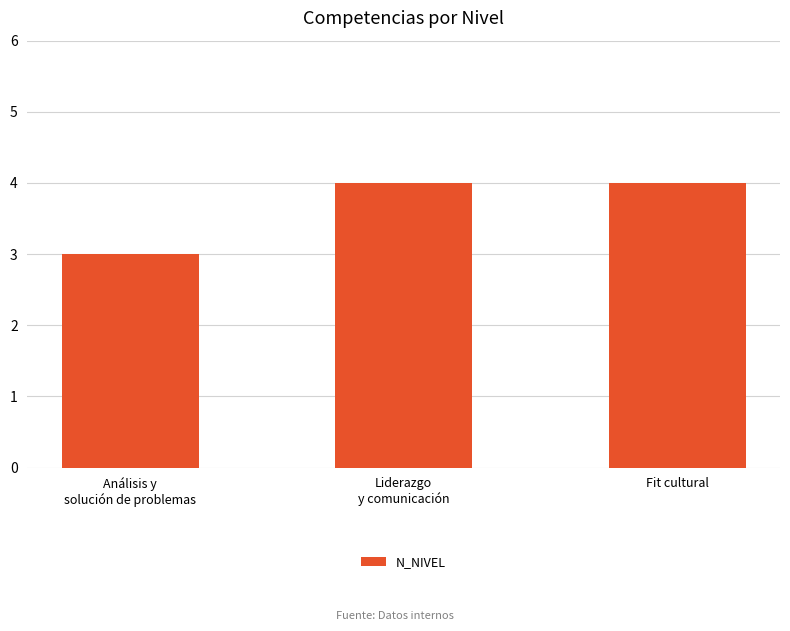

Reading left to right, what are all the values shown in this chart?

3	4	4